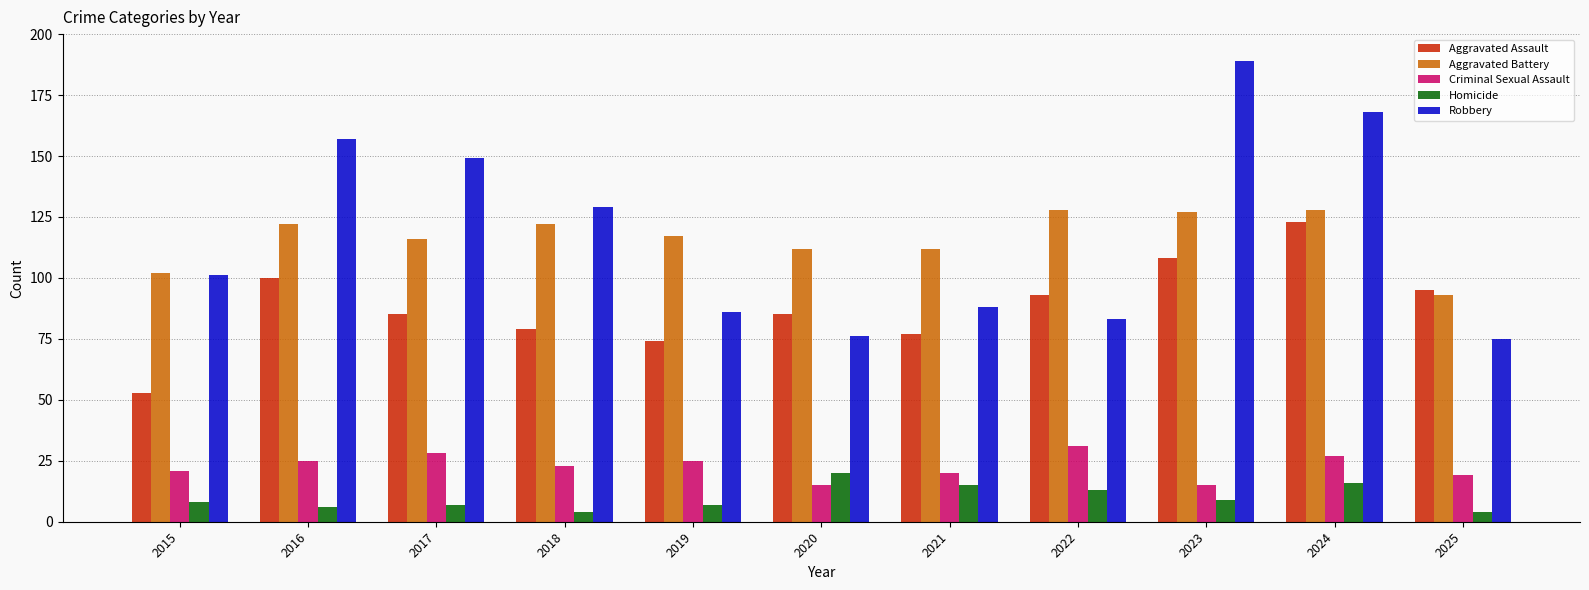

How many groups of bars are there?

11